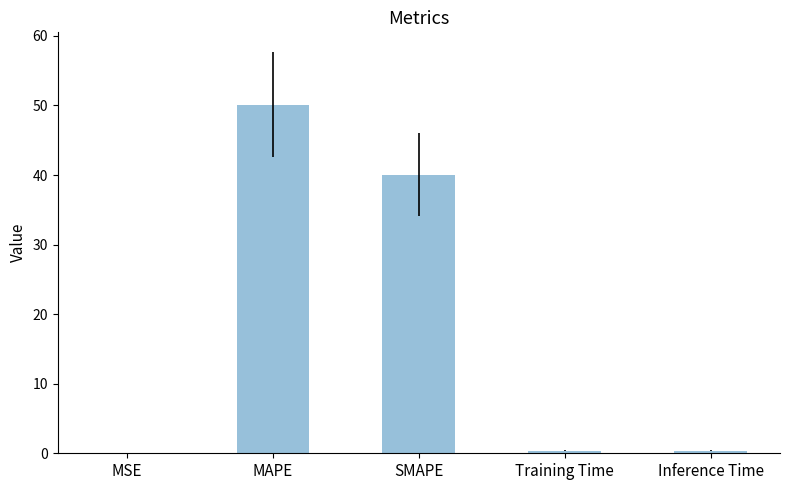

Which label corresponds to the largest value in the chart?

MAPE